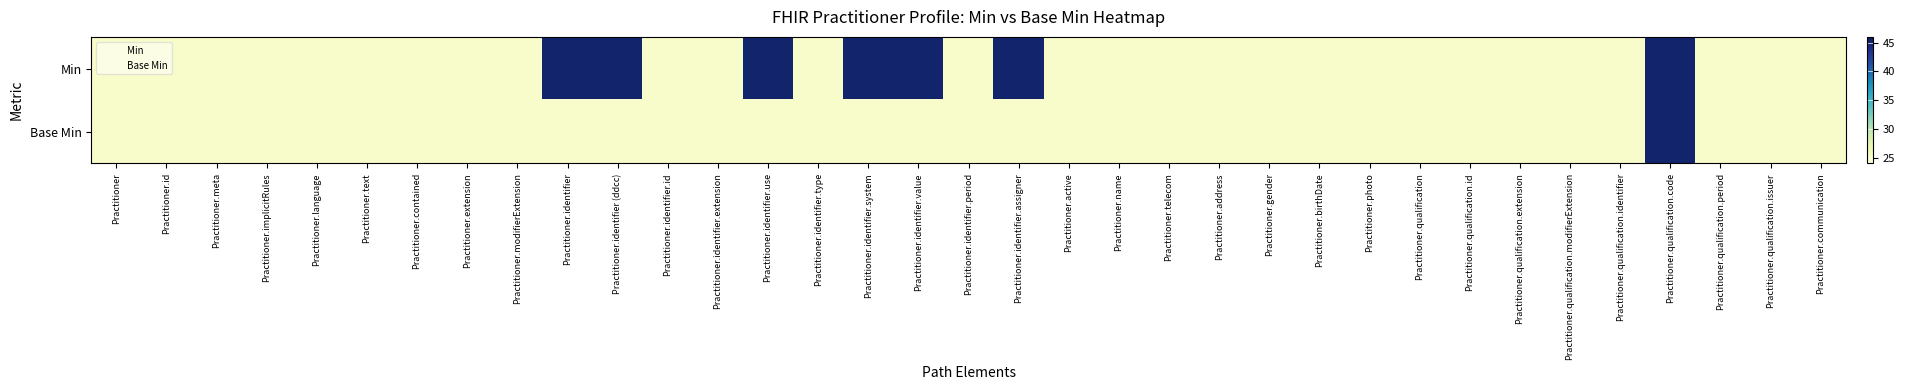

Which category has the lowest value across all series?

Practitioner